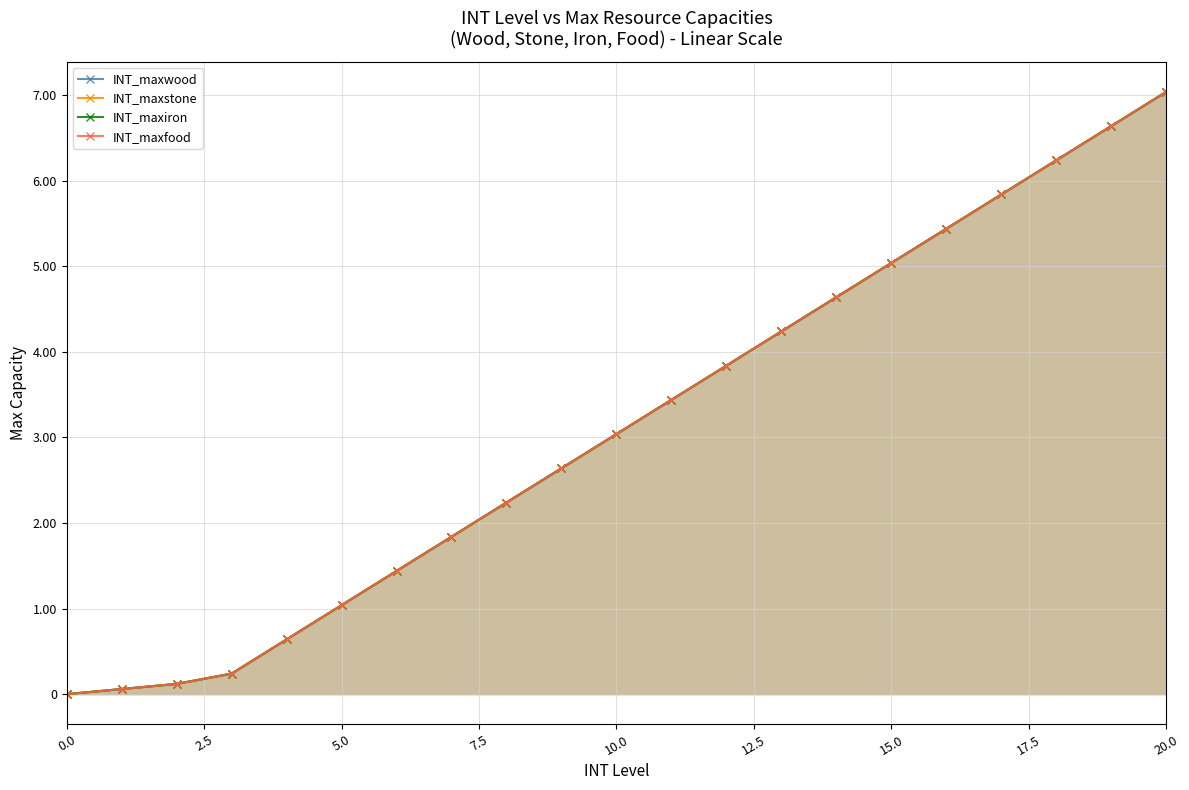

Between 2.5 and 18, which is larger?

18